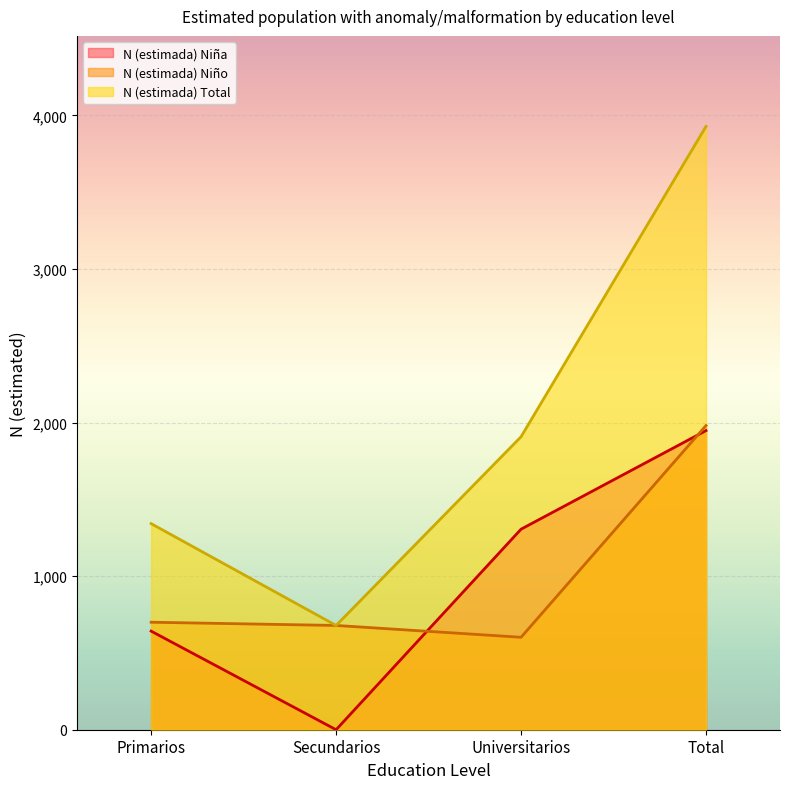

True or false: N (estimada) Total and N (estimada) Niña intersect in this chart.

False